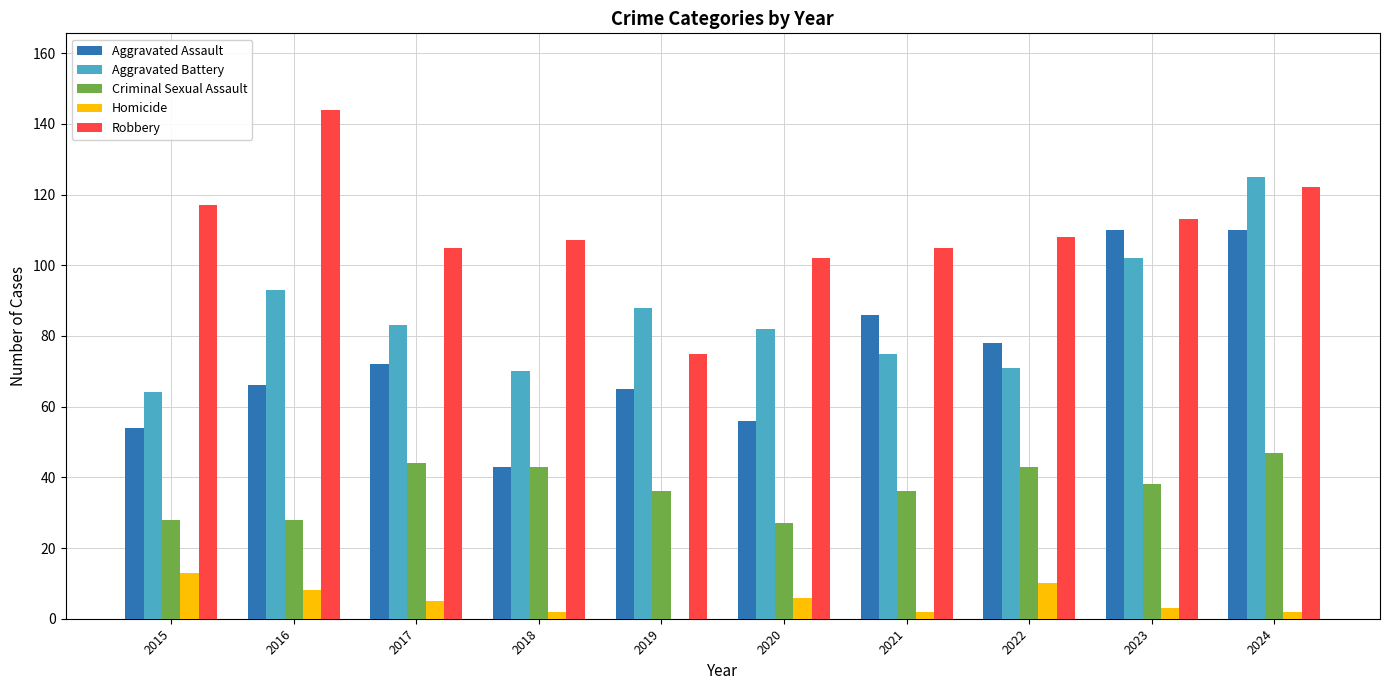

Between 2016 and 2019, which series saw the biggest shift?

Robbery